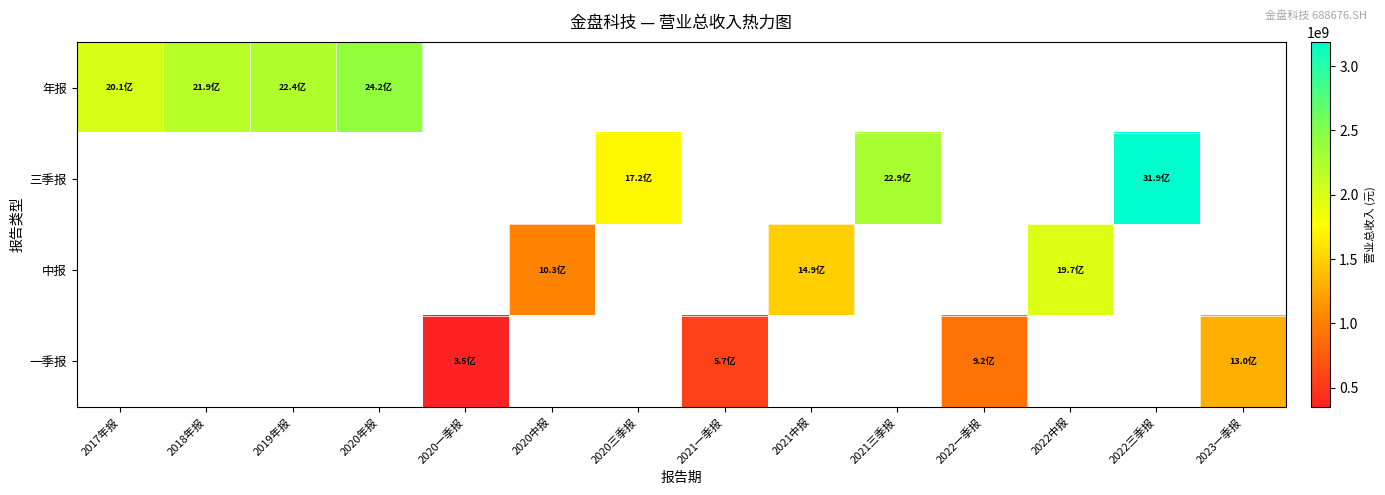

Which label corresponds to the largest value in the chart?

2022三季报